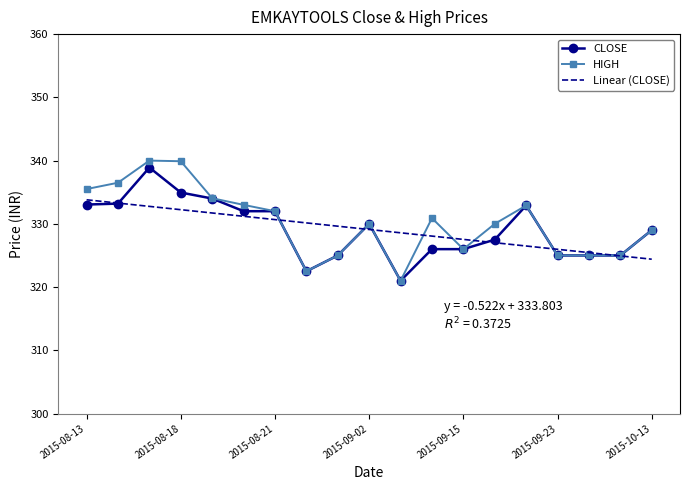

What are all the series names shown in the legend?

CLOSE, HIGH